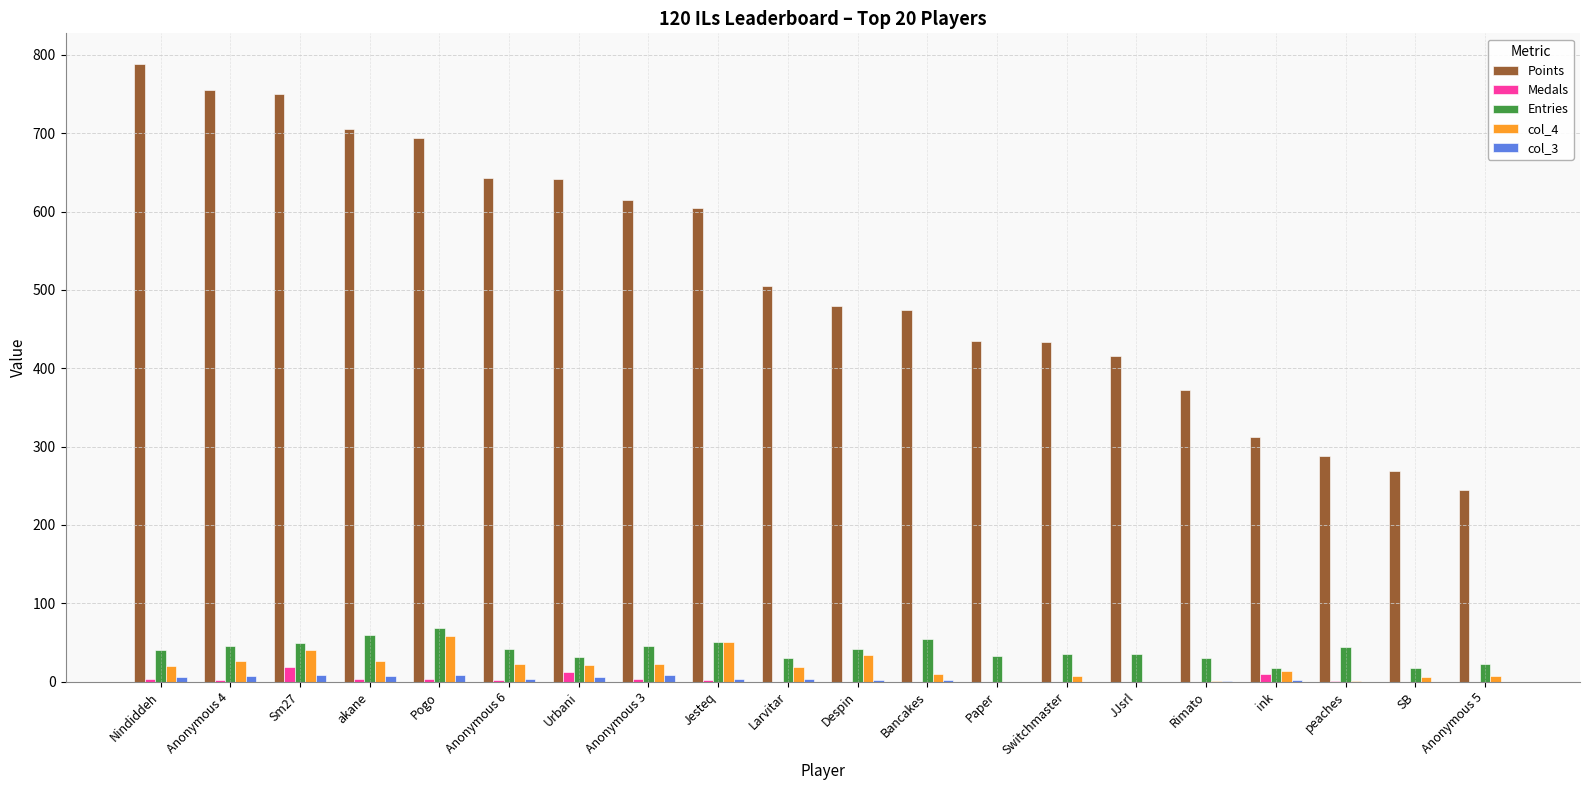

What is the highest value of the Points series?

788